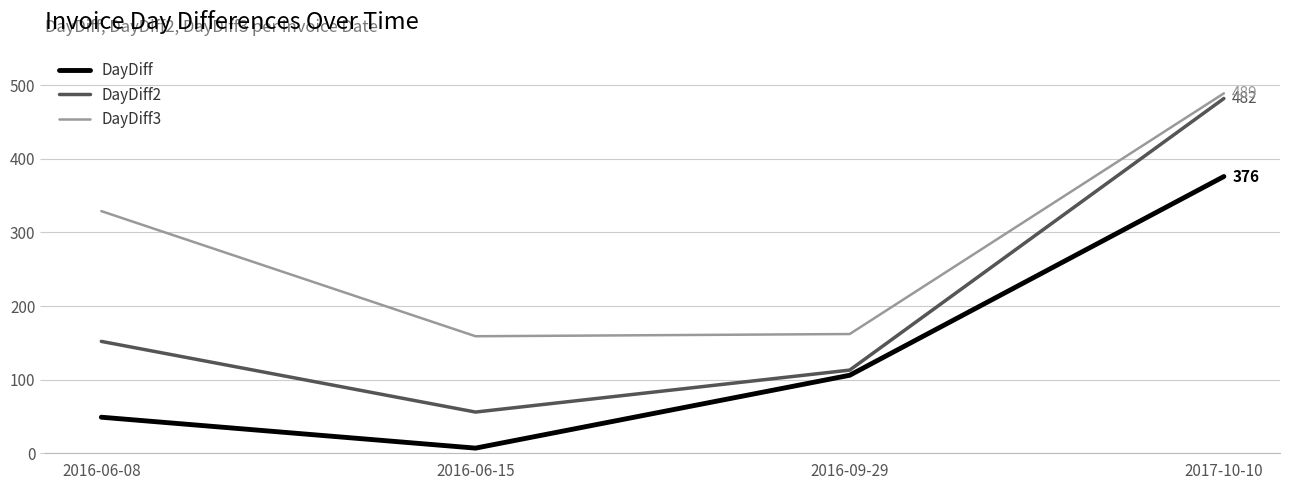

Is it true that DayDiff2 equals 88 at 2016-06-15?

False